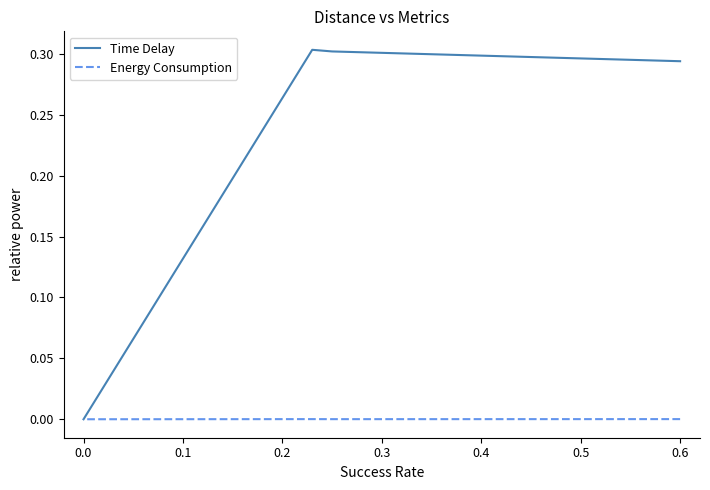

At how many categories does at least one series exceed 0?

3